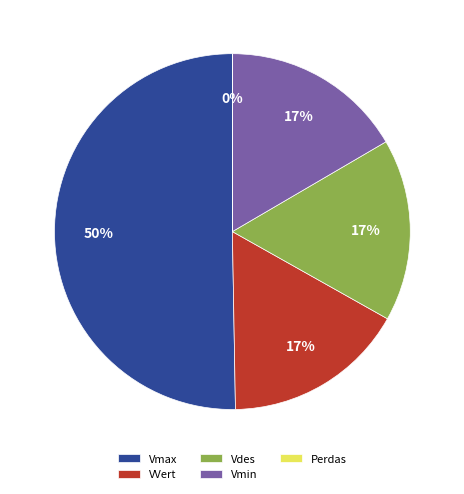

Which slice is the largest?

Vmax